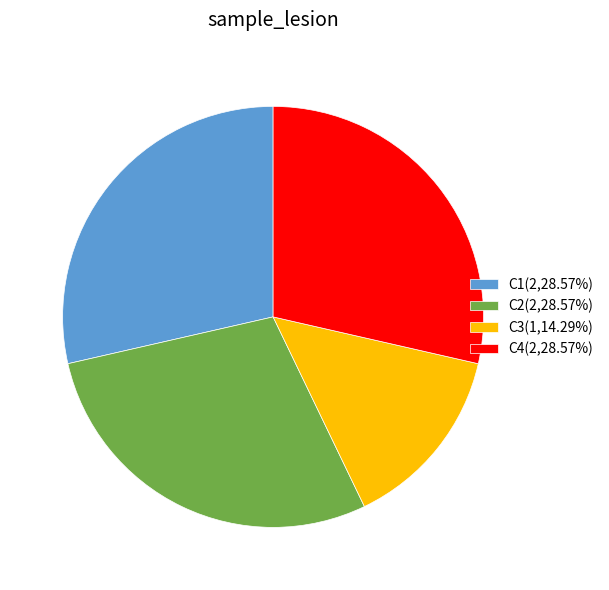

What is the ratio of the value at C2(2,28.57%) to the value at C4(2,28.57%)?

1.0